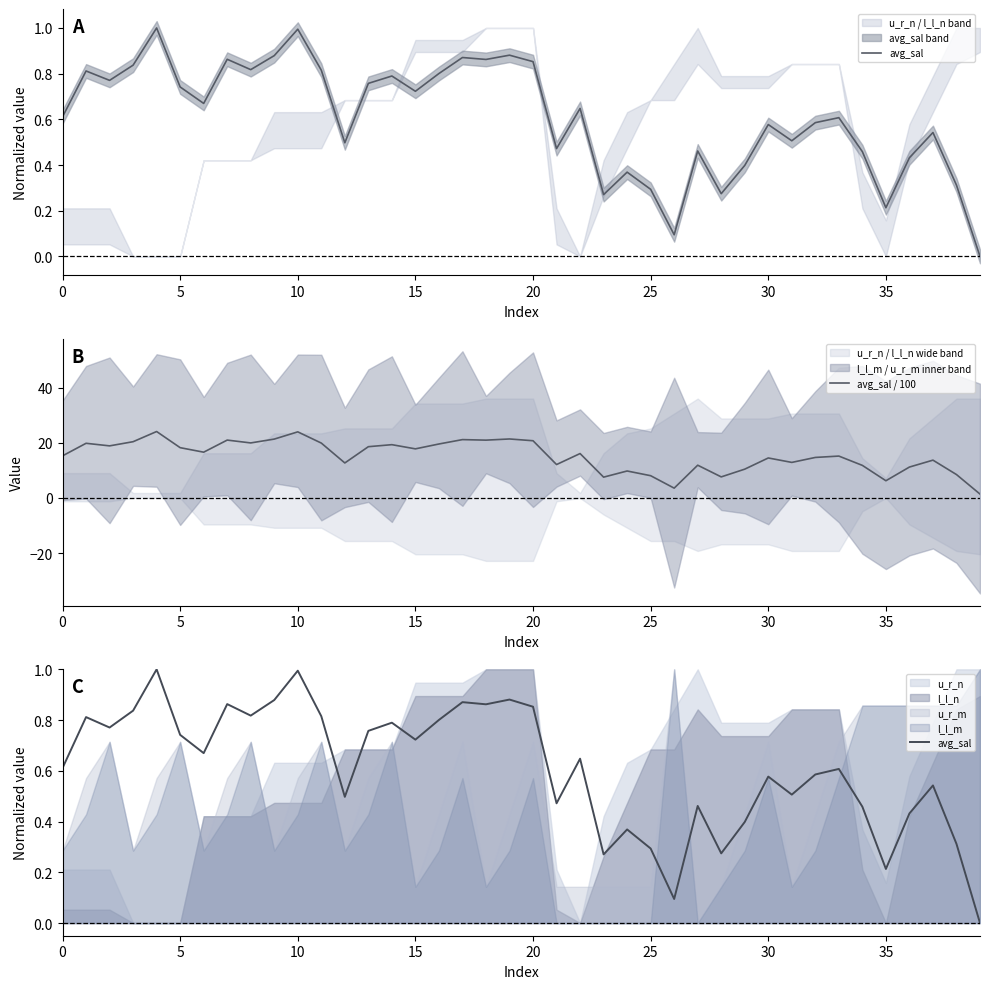

Which label corresponds to the largest value in the chart?

20